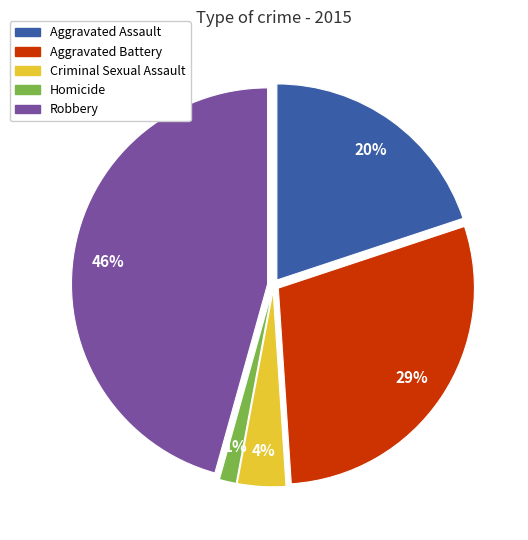

Rank the categories by value from lowest to highest.

Homicide, Criminal Sexual Assault, Aggravated Assault, Aggravated Battery, Robbery